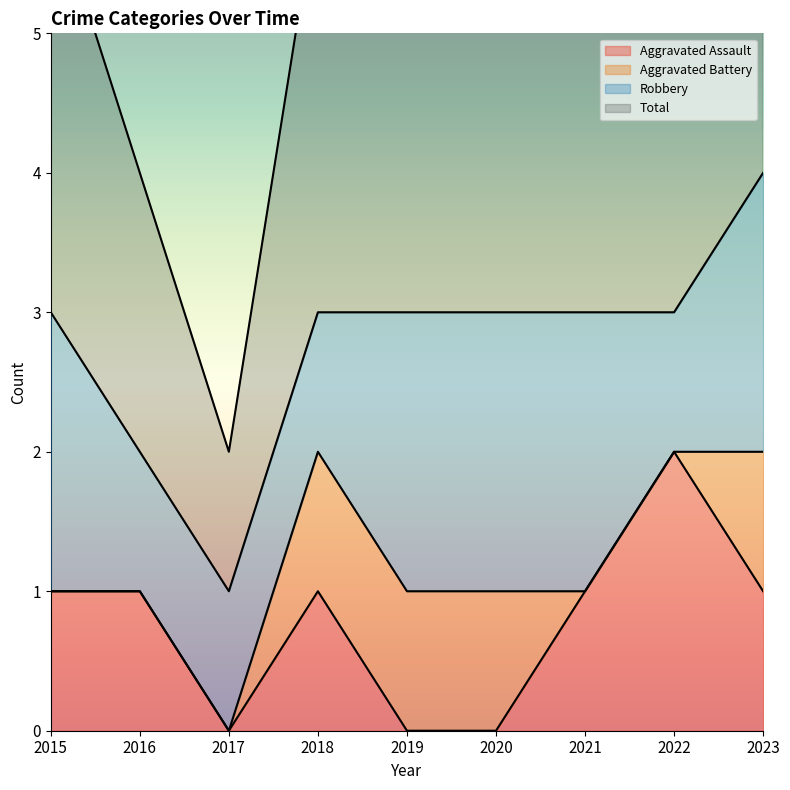

True or false: Aggravated Assault has more than 1 points higher than both neighbors.

True